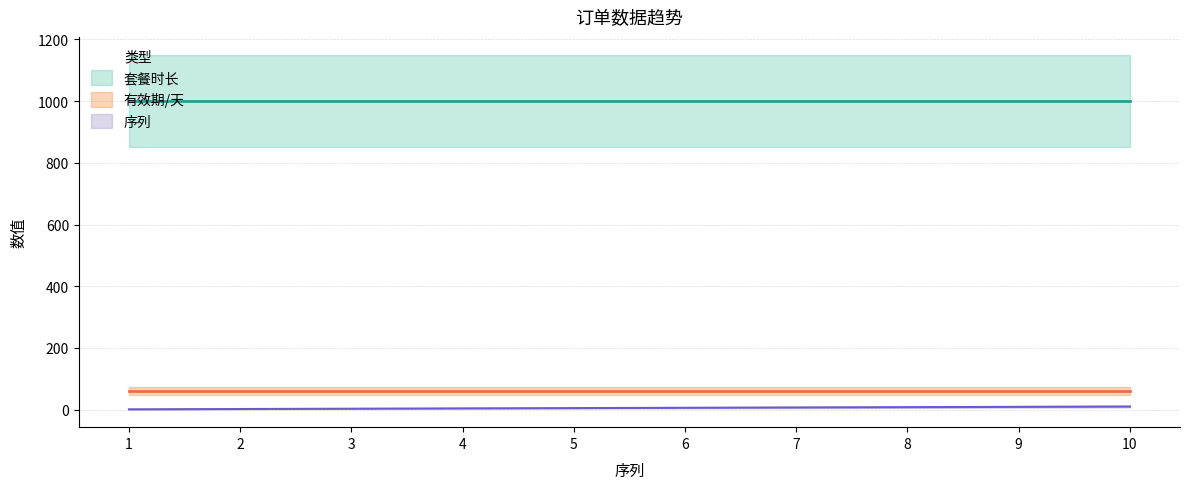

True or false: 序列 has a value of 10.0 at 10.

True